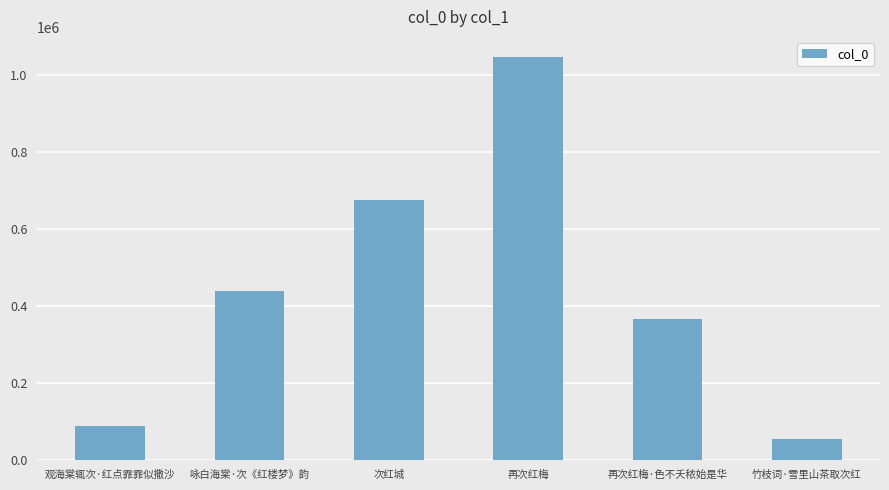

What is the sum of all values?

2672586